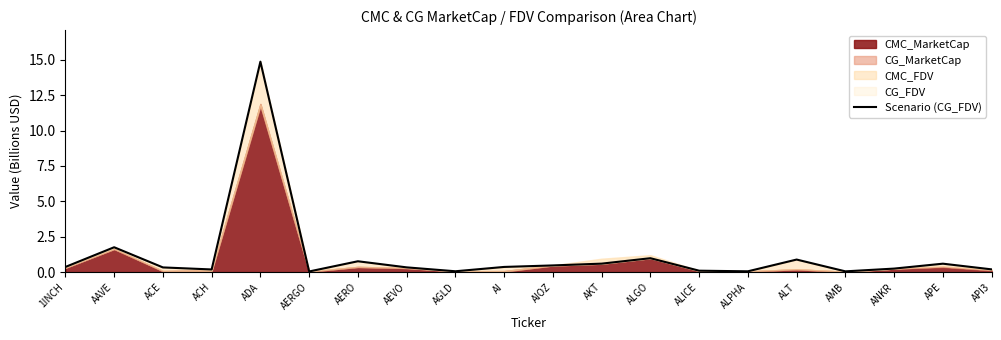

What is the difference between the maximum and minimum values?

14.8